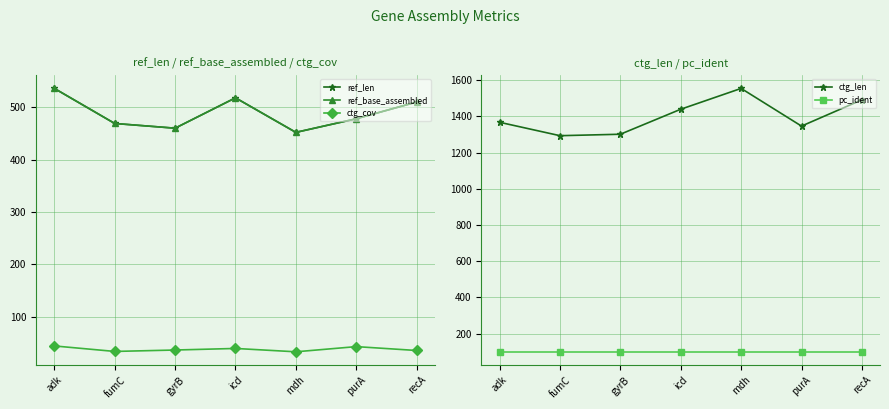

What is the value of the ref_base_assembled point at the 4th from the left?

518.0